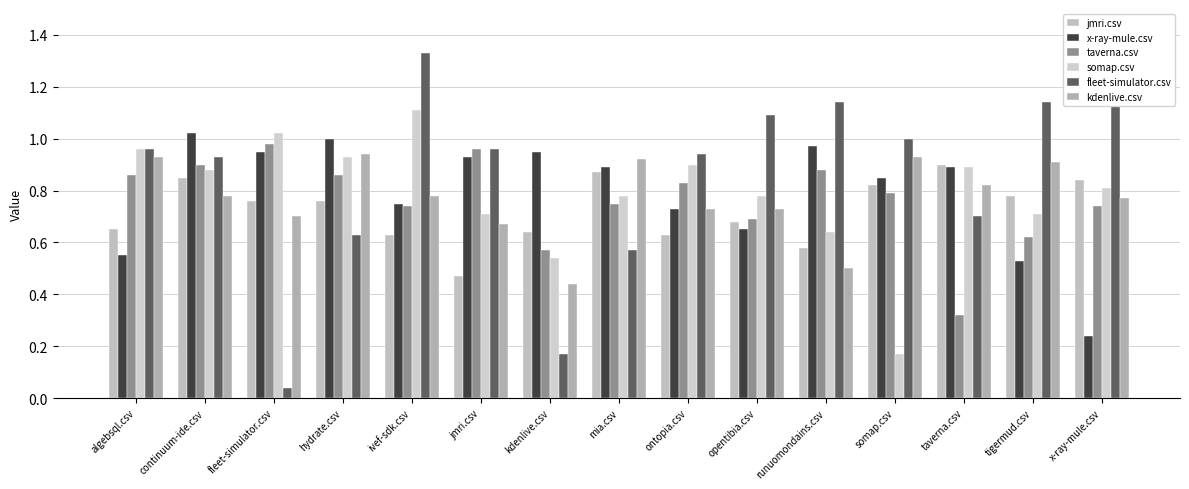

Does the chart contain any negative values?

No